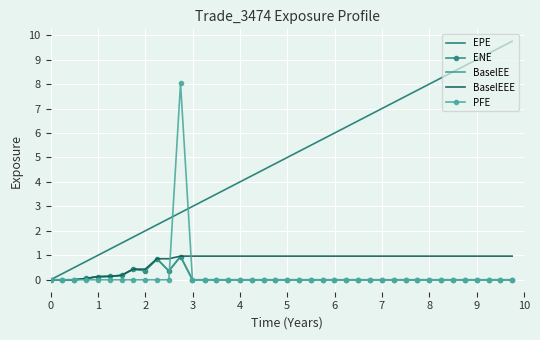

Which series has the largest total across all categories?

EPE